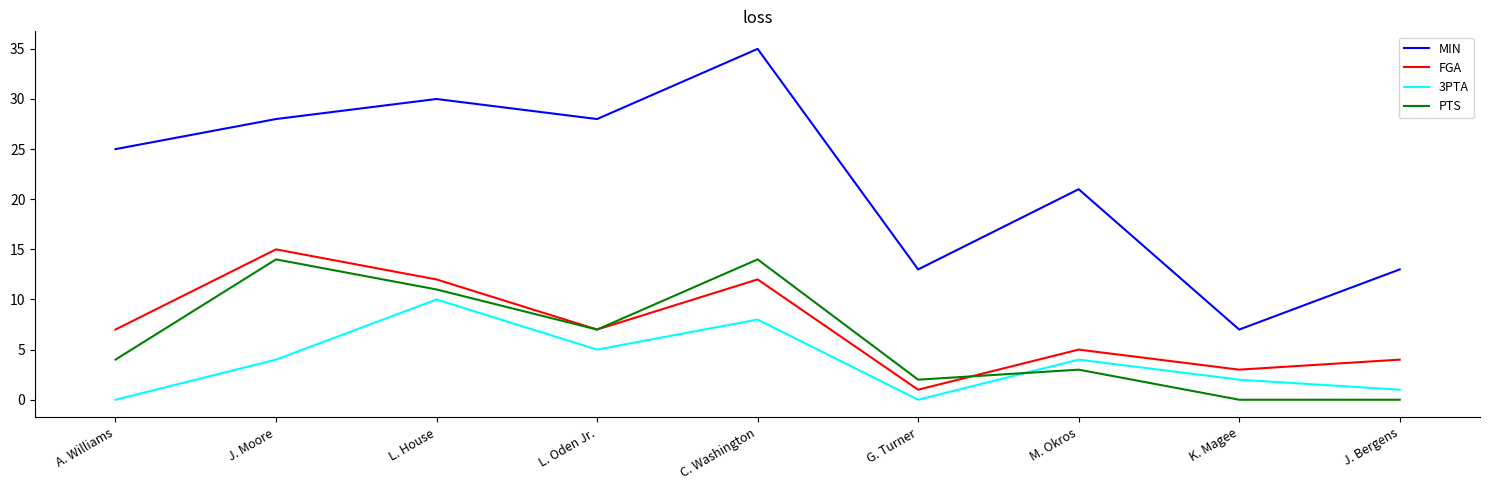

What are all the series names shown in the legend?

MIN, FGA, 3PTA, PTS